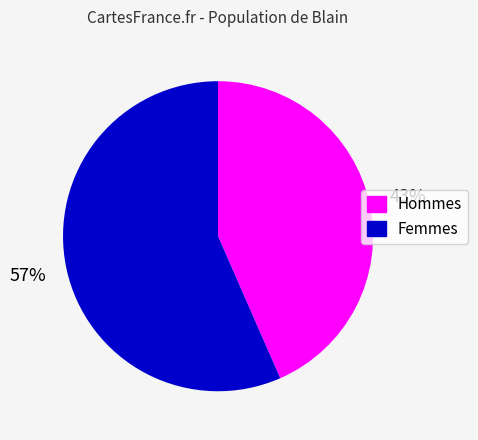

Does any single category account for the majority?

Yes